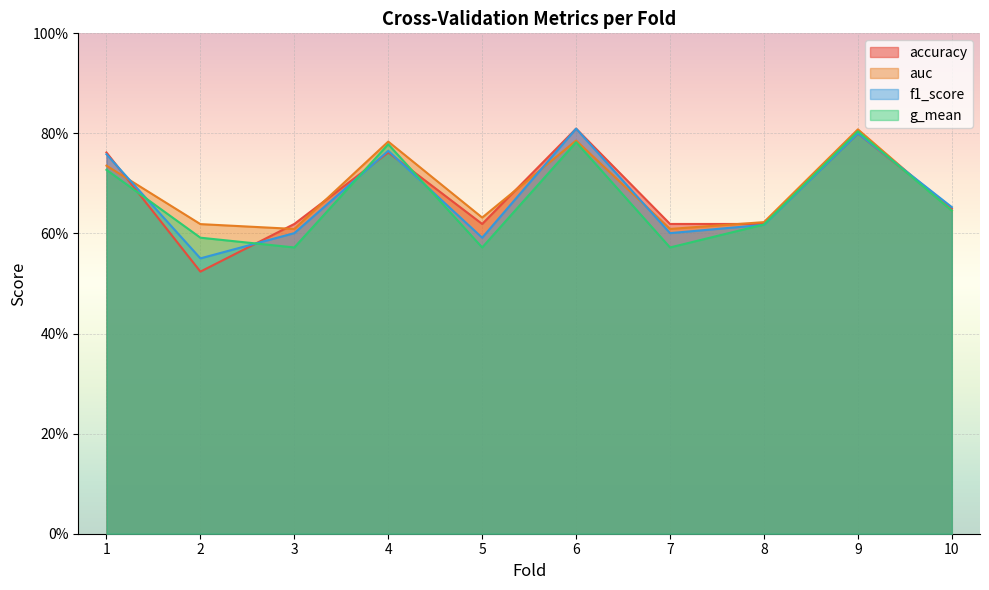

After their last crossing, which series has the higher values: accuracy or auc?

accuracy